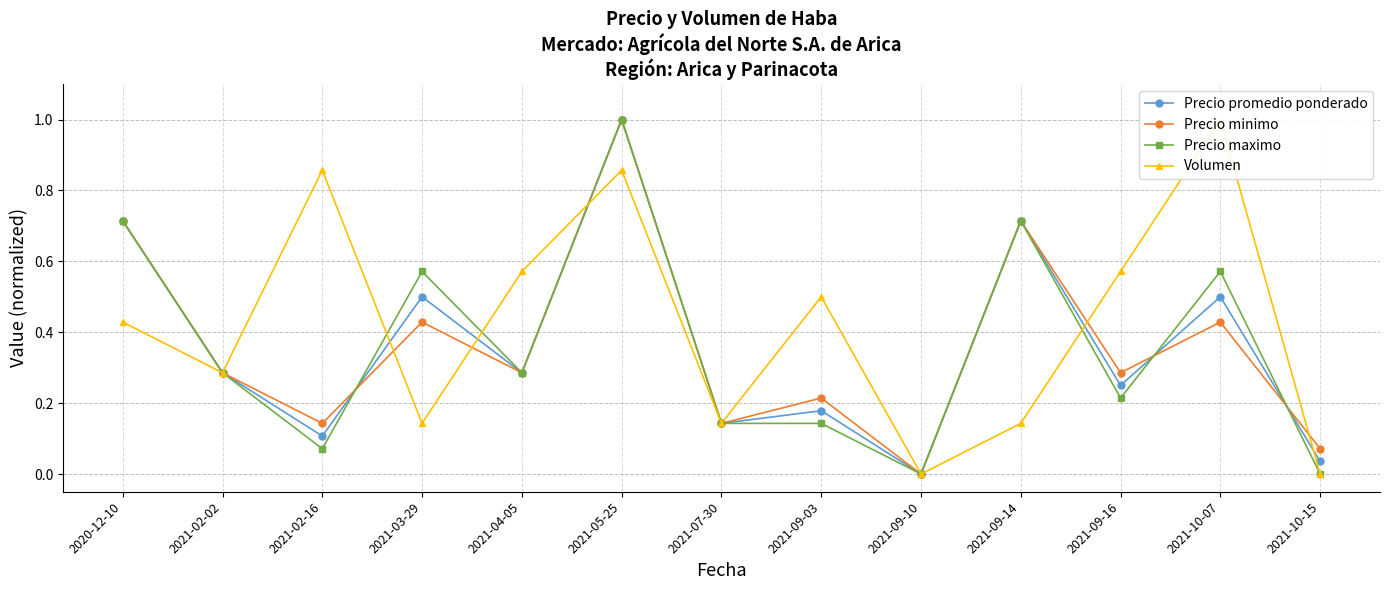

Where is the first local maximum for Precio minimo?

2021-03-29